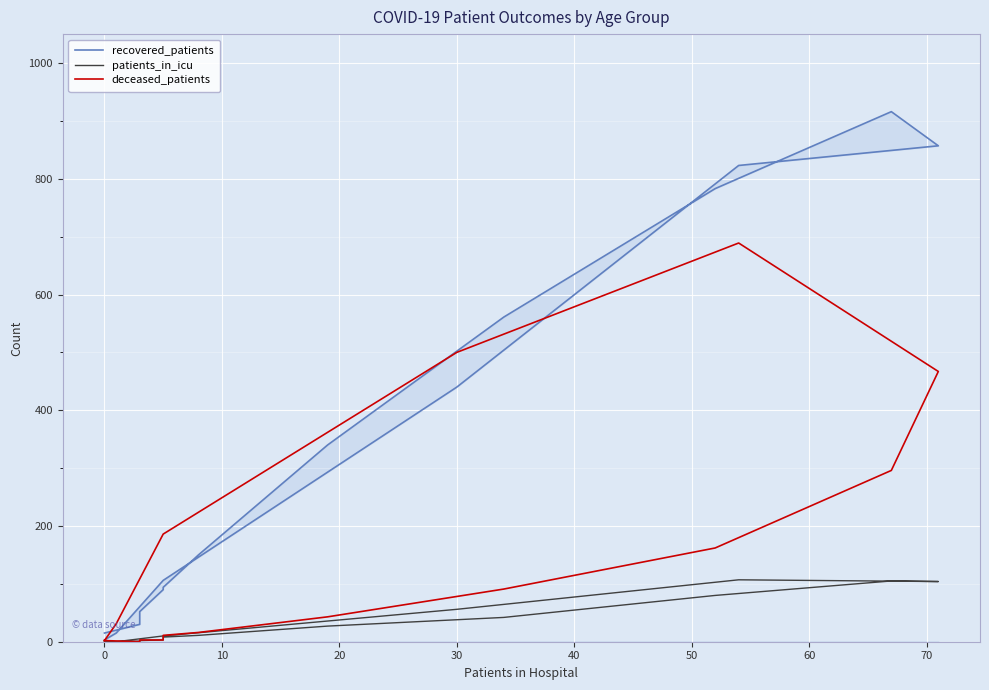

The value of patients_in_icu at 50 is 44. True or false?

False